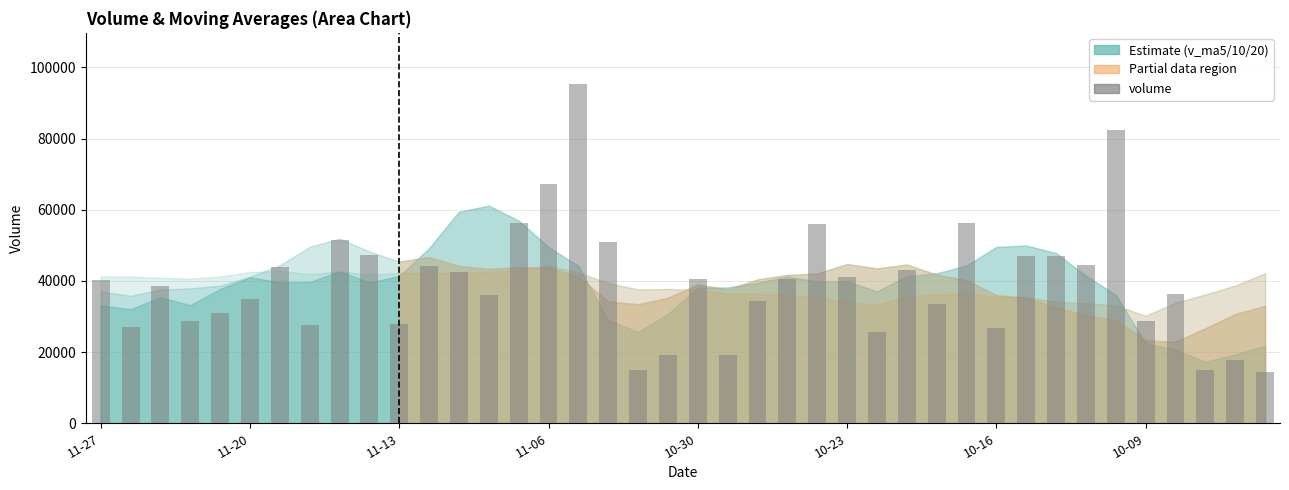

What is the maximum value shown in the chart?

95417.1